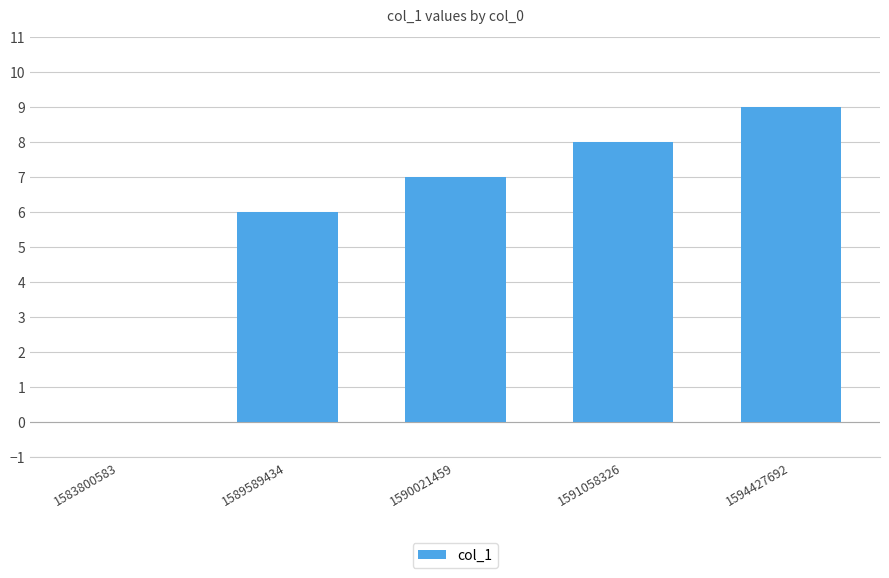

Reading left to right, transcribe all the data shown in this chart.

1583800583=0	1589589434=6	1590021459=7	1591058326=8	1594427692=9